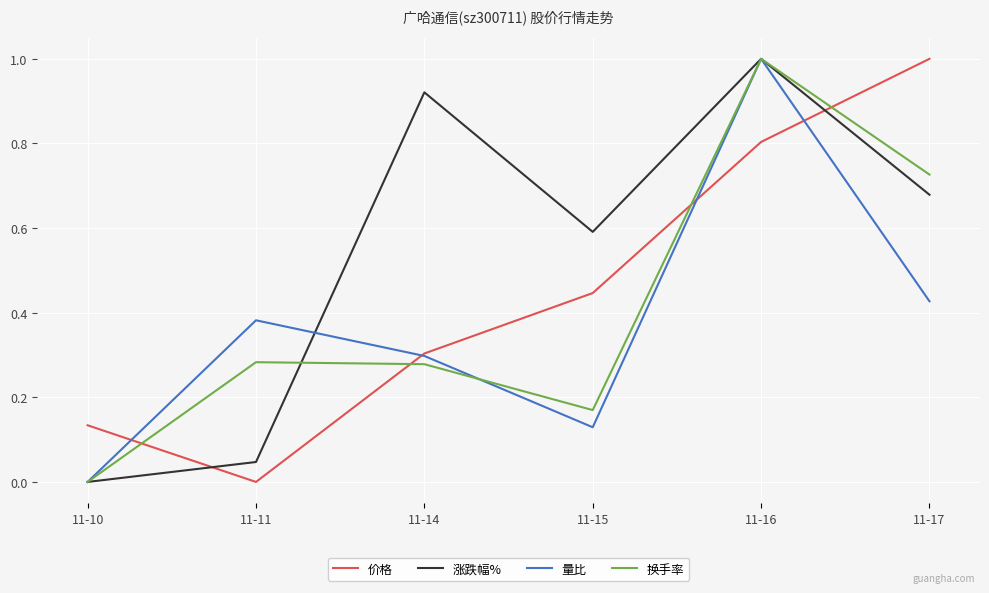

What is the maximum value shown in the chart?

1.0